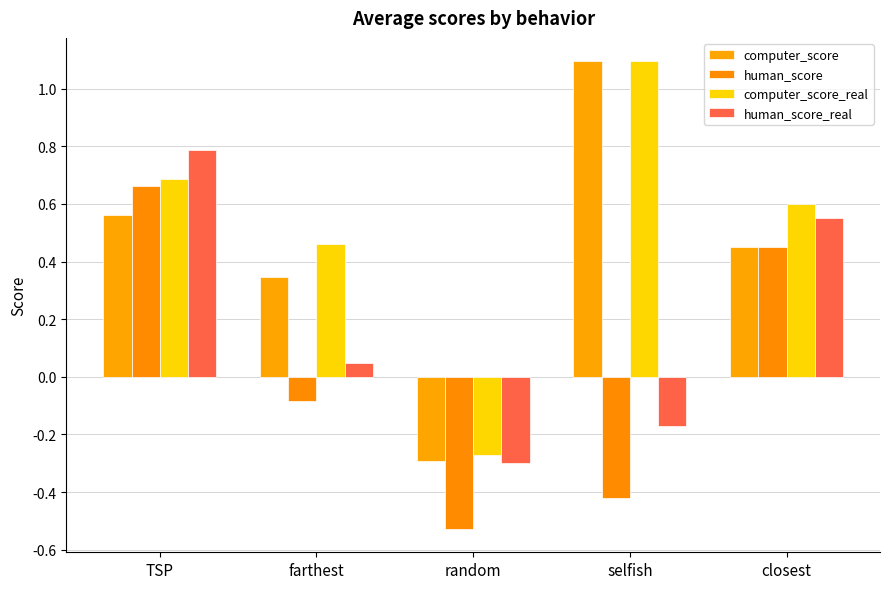

Rank the series at farthest from lowest to highest value.

human_score, human_score_real, computer_score, computer_score_real